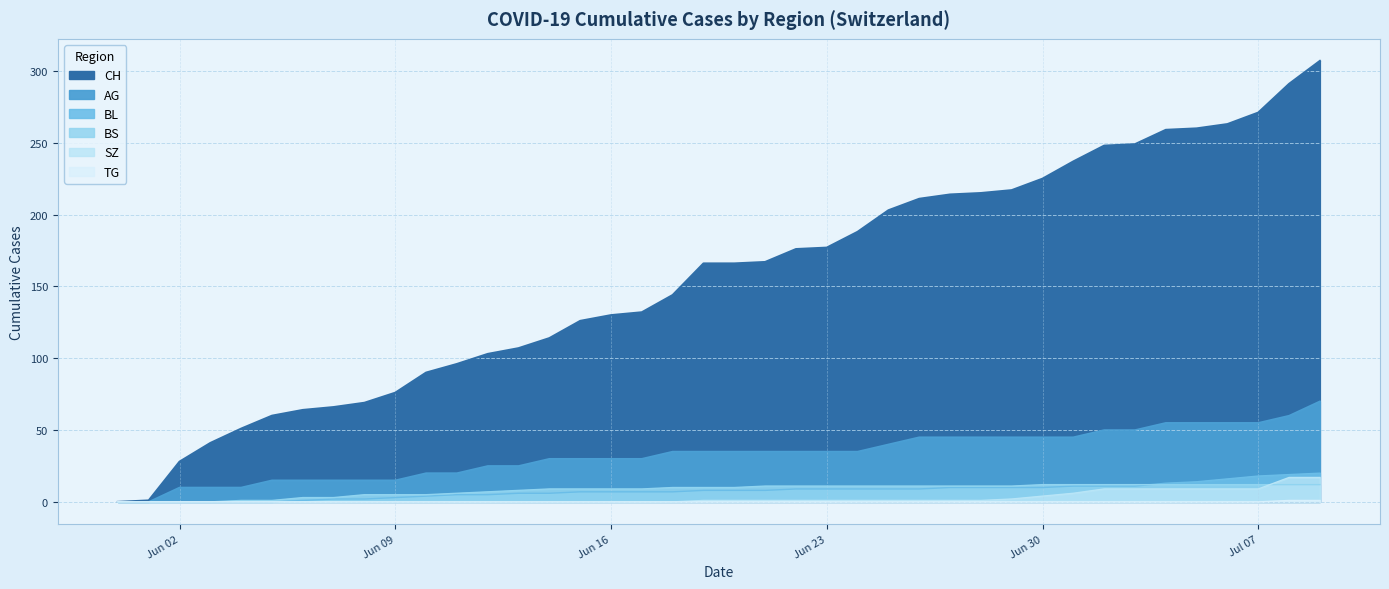

What position from the right is 2020-06-12?

28